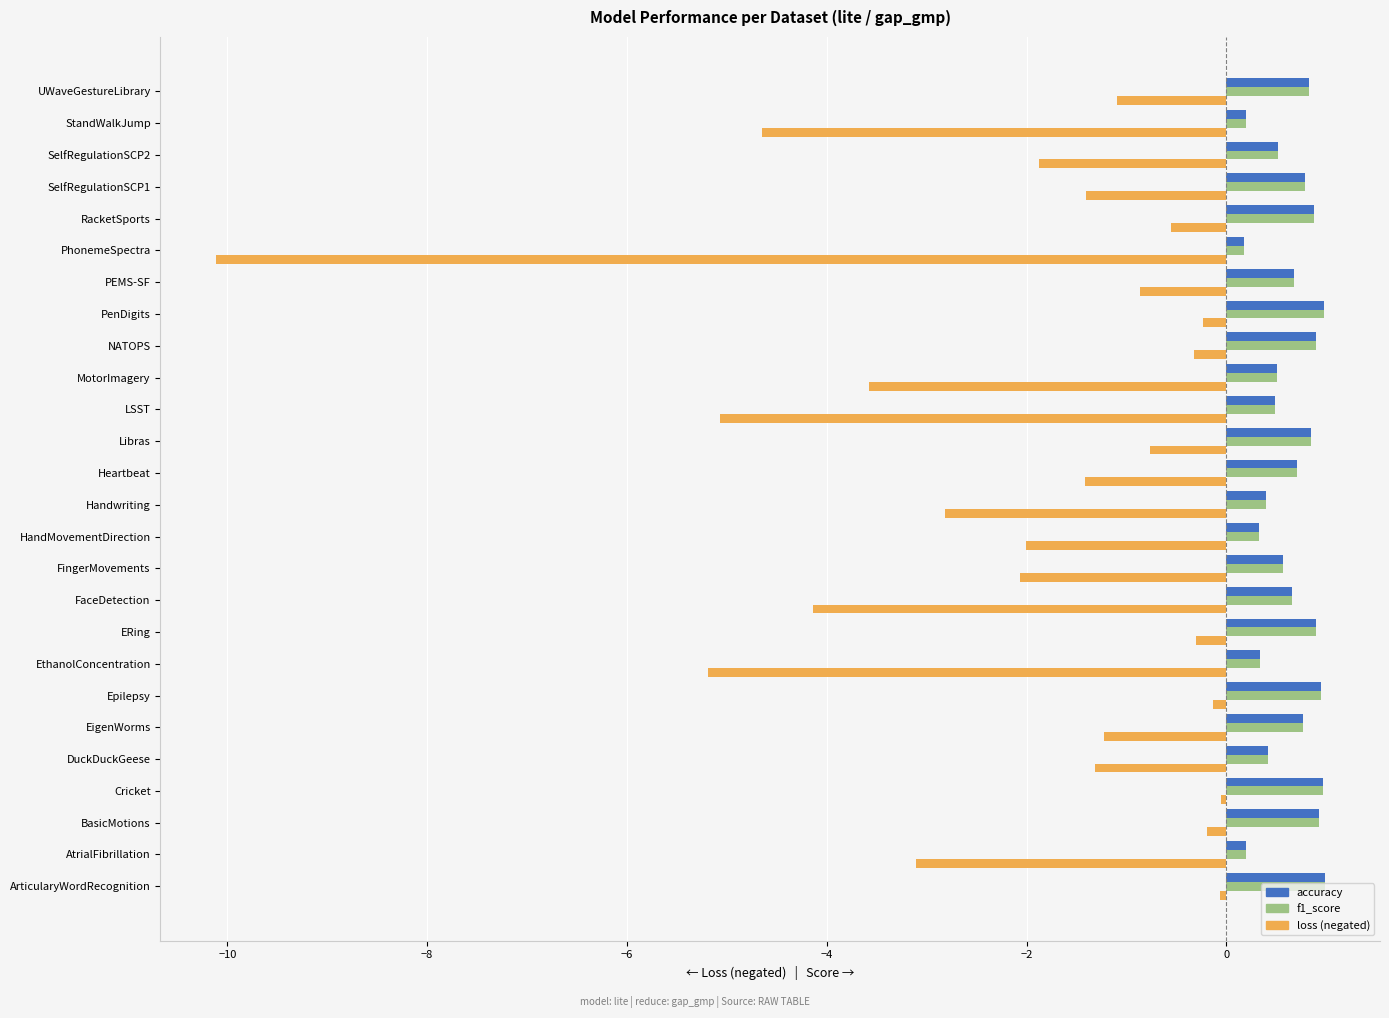

What is the sum of the loss (negated) values at HandMovementDirection and Heartbeat?

-3.4